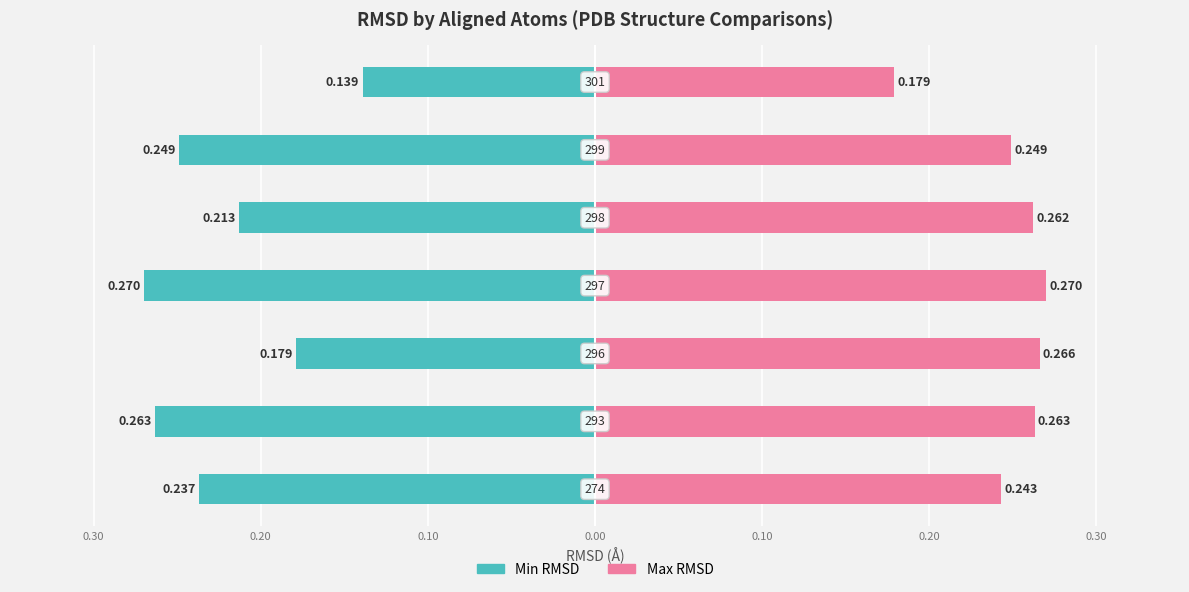

True or false: Min RMSD has a value of -0.2 at 0.20.

True